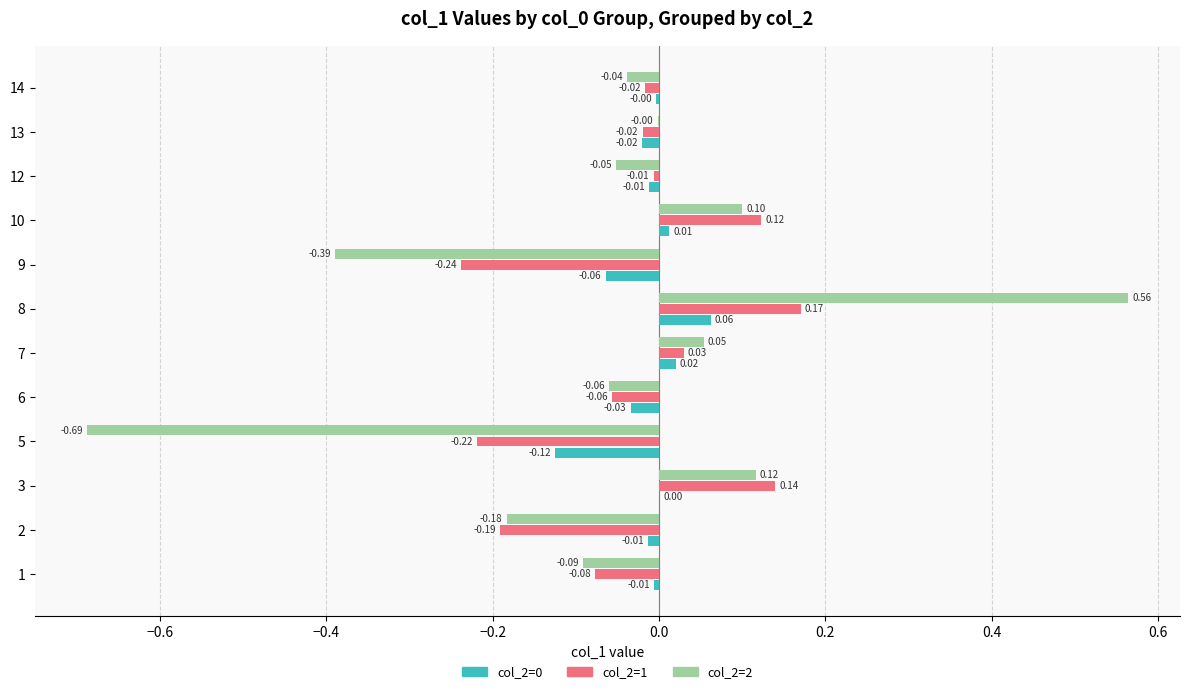

Is the value of col_2=2 at 6 greater than the value of col_2=0 at 10?

No